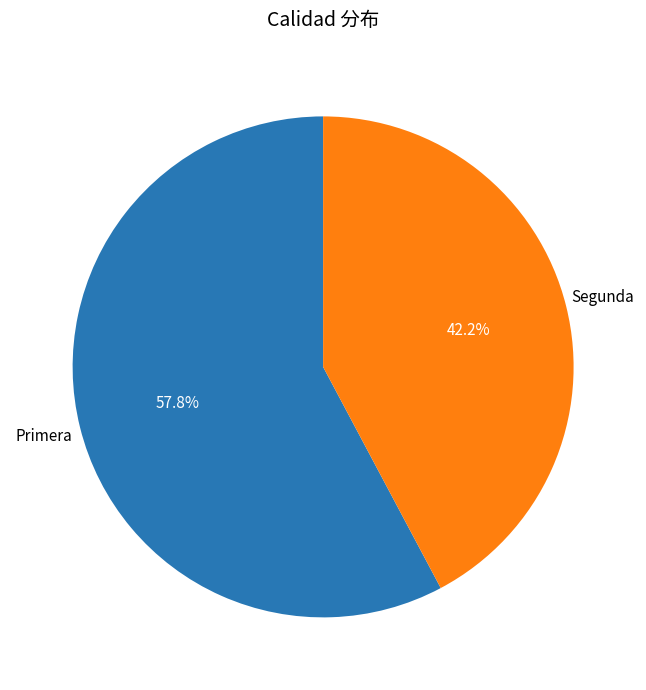

Does any single category account for the majority?

Yes